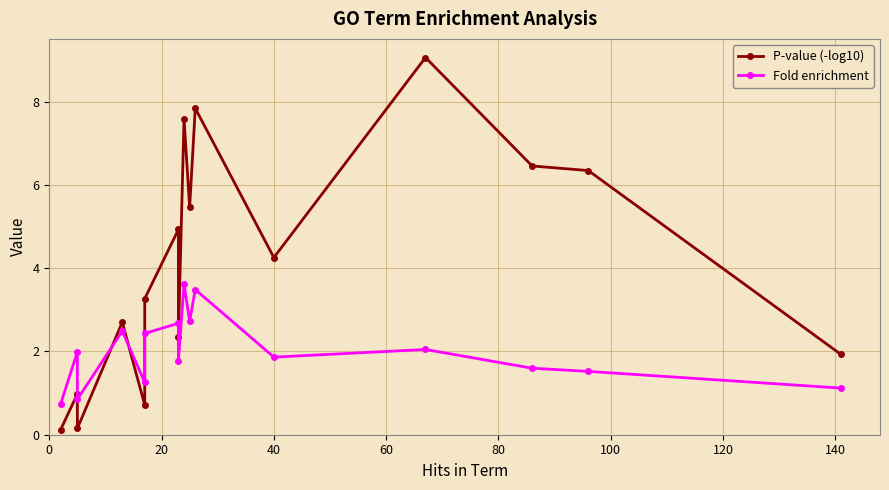

True or false: Fold enrichment and P-value (-log10) intersect in this chart.

True